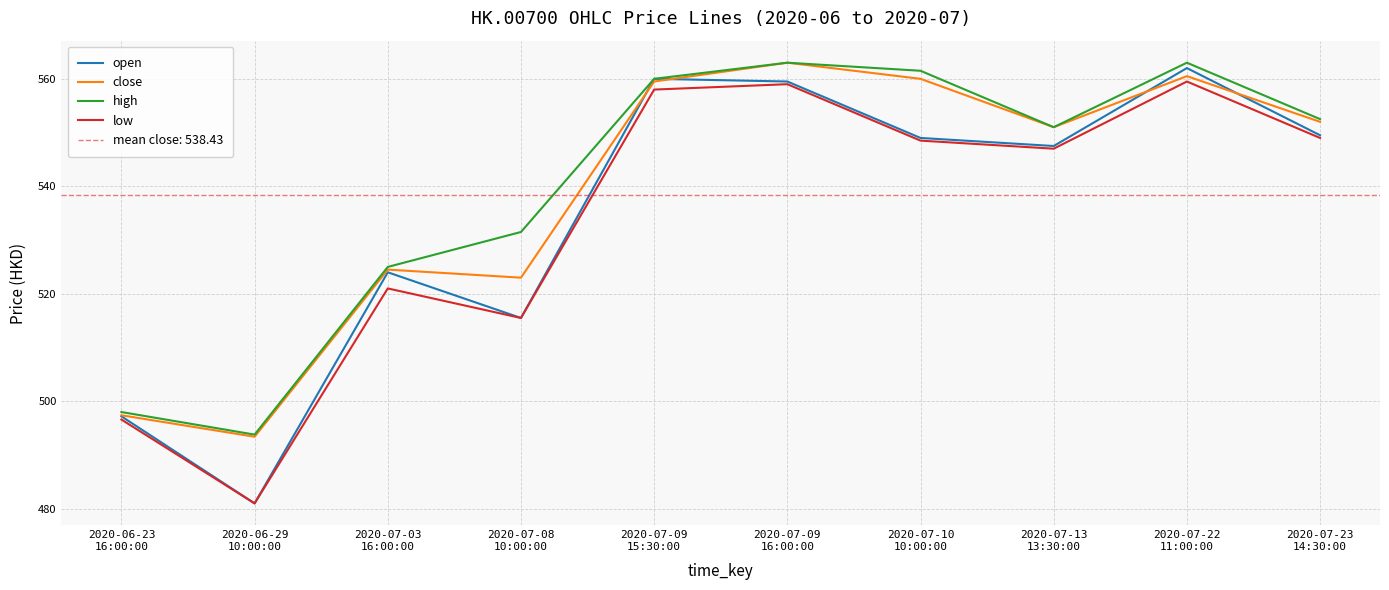

What is the label of the 7th point from the left?

2020-07-10
10:00:00